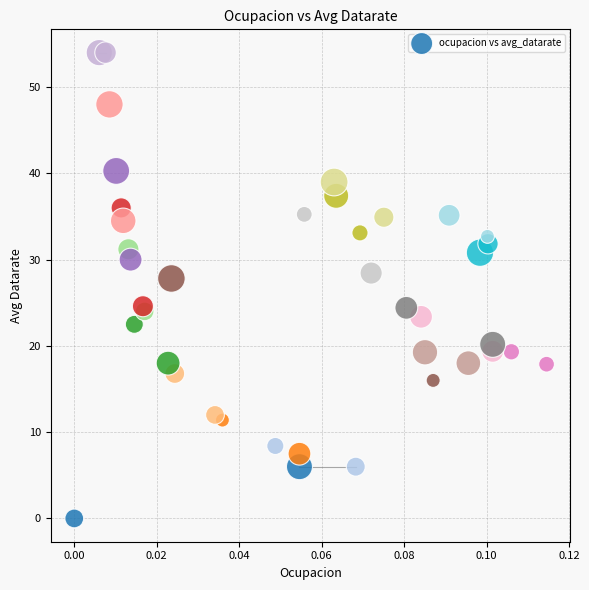

What is the range of Y values (max minus min)?

54.0